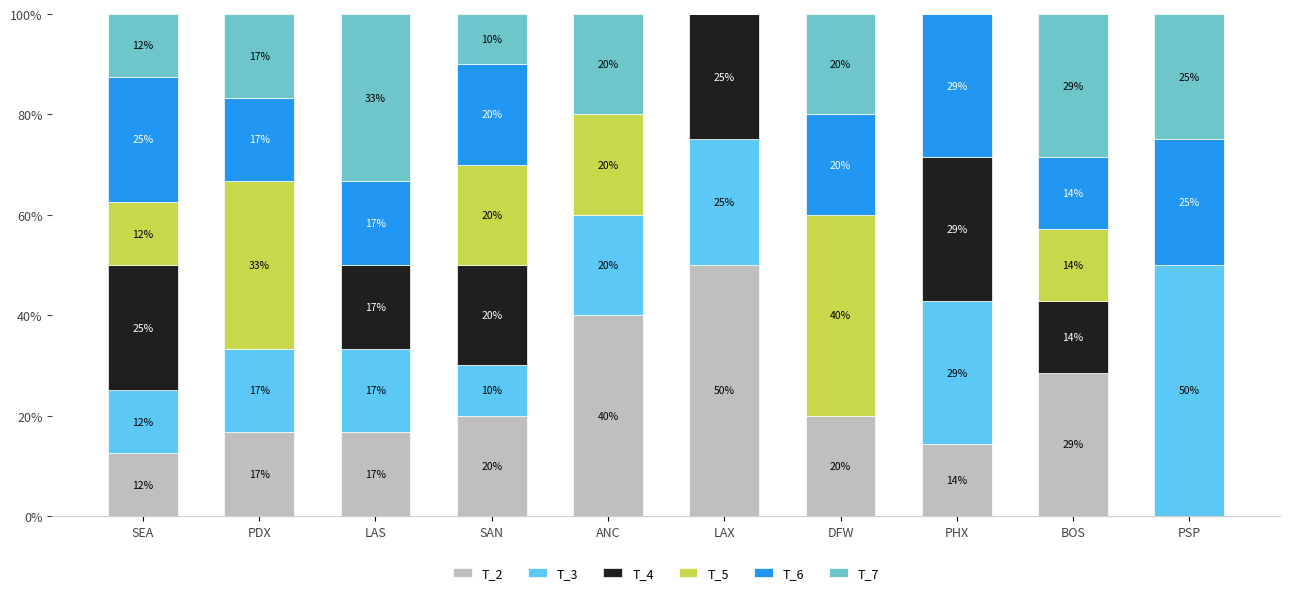

Are the bars grouped side by side (vs. stacked)?

No